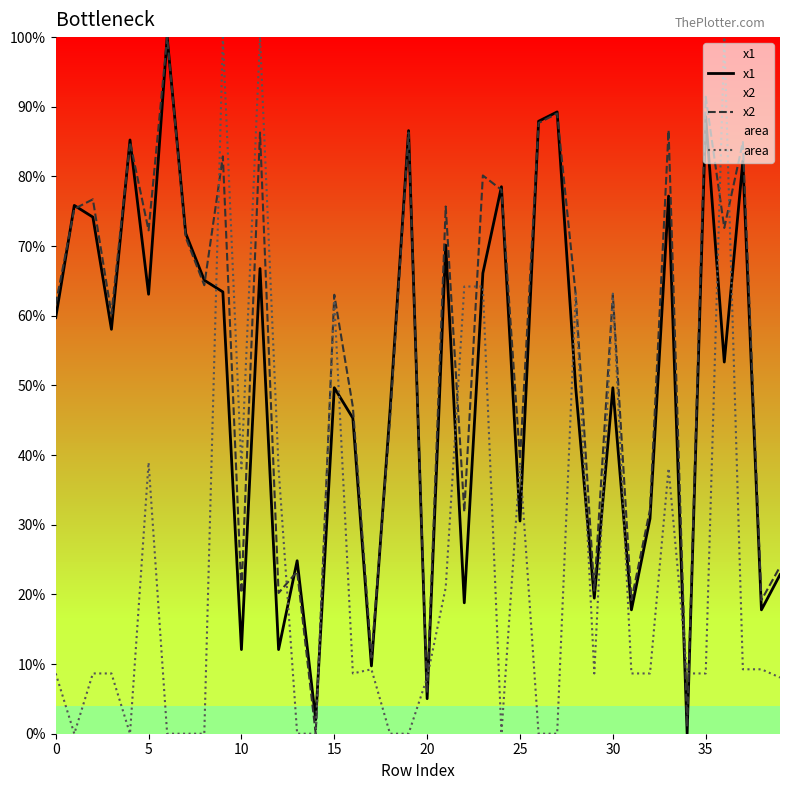

What is the label of the 36th point from the left?

35